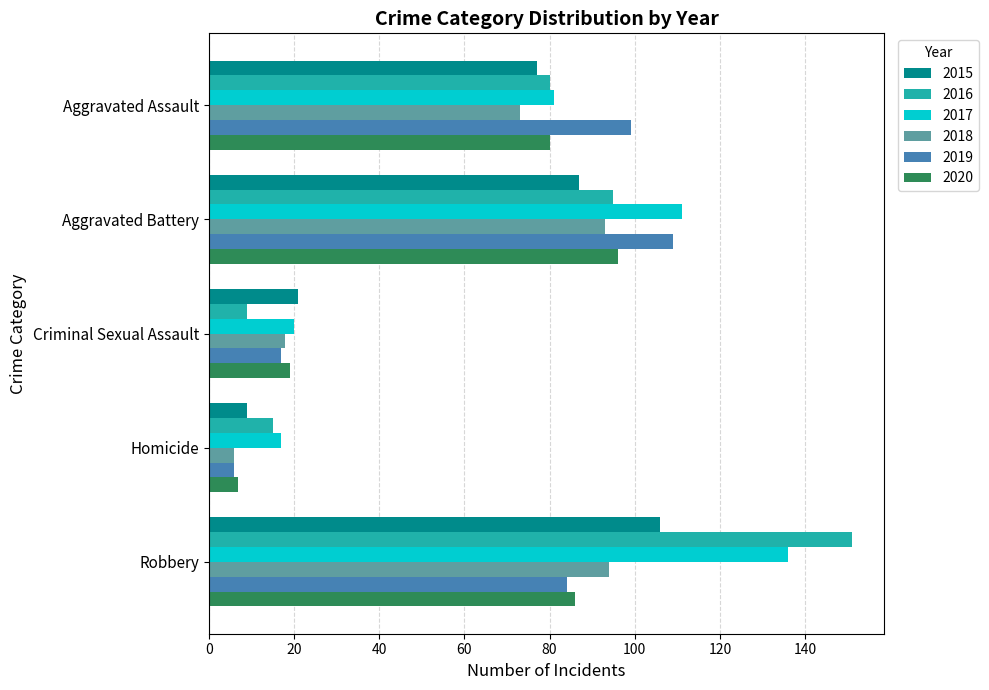

The 2016 series shows 6 at Homicide. True or false?

False